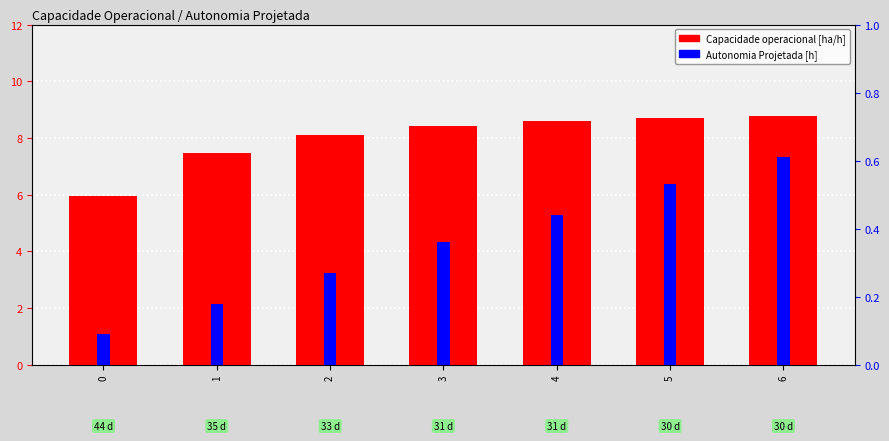

What is the average value of the Autonomia Projetada [h] series?

0.4